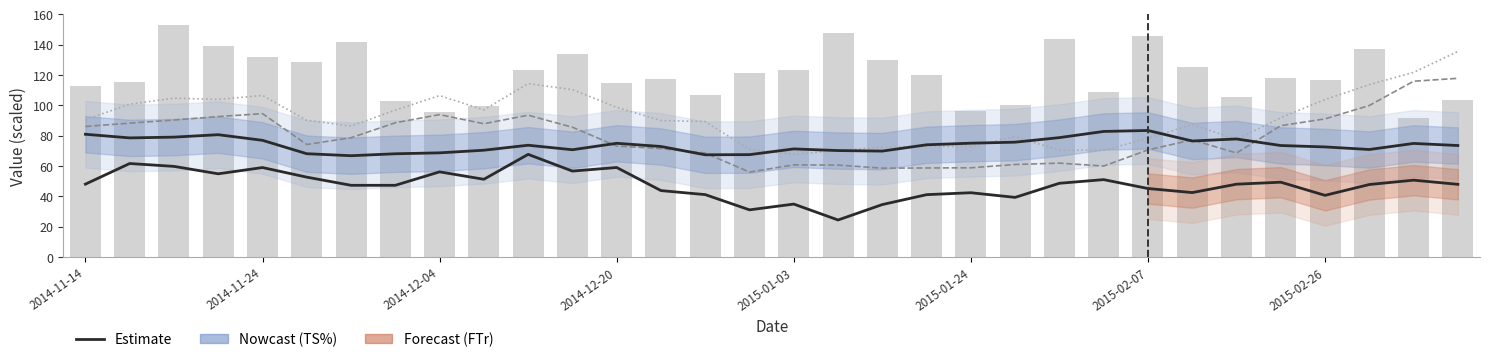

The FTr series shows 66.6 at 31. True or false?

False